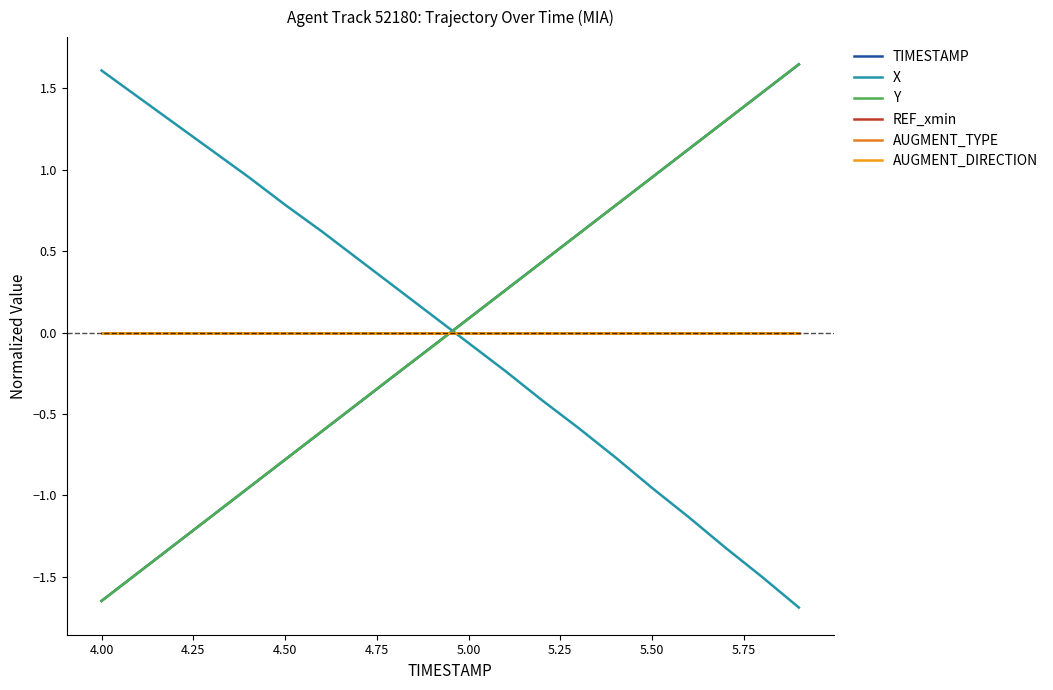

Does the chart have visible grid lines?

No